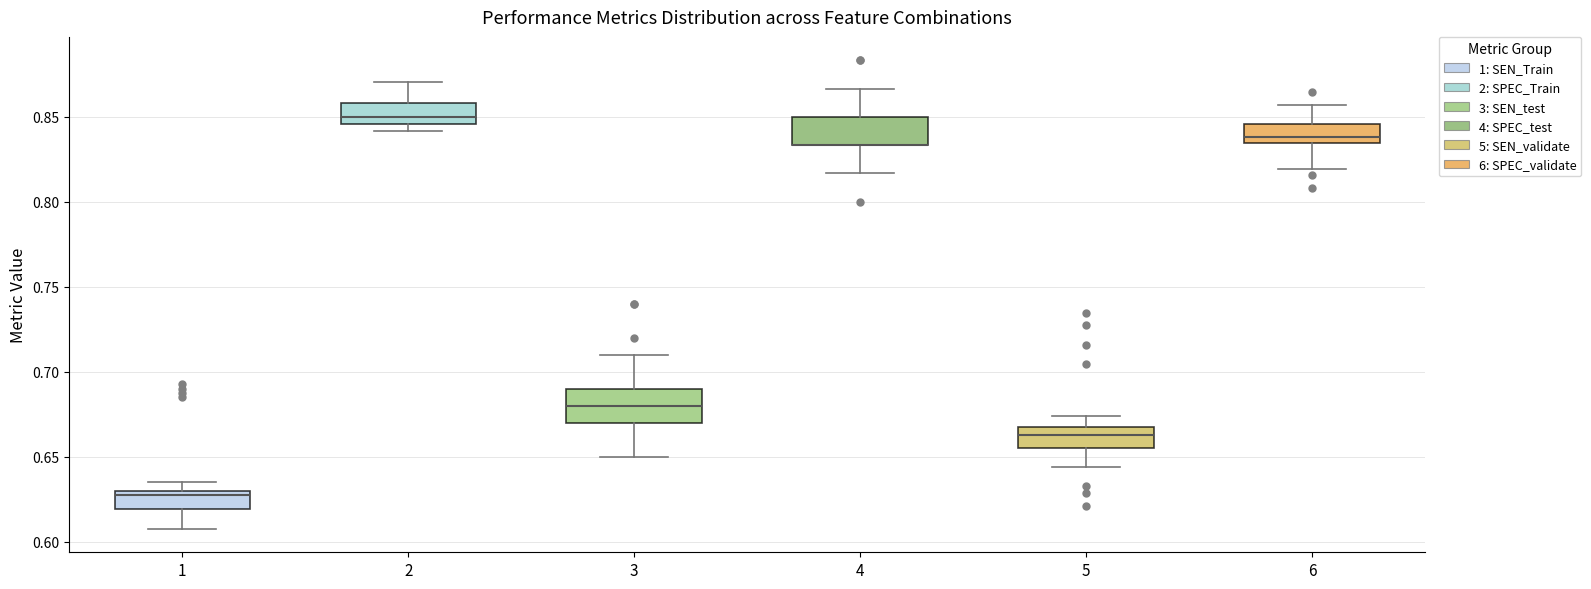

Reading left to right, transcribe this box plot: for each box, give where its median line is, the range the box spans, and where its two whiskers end, as read against the y-axis. The values are not printed on the chart, so give them approximately, as read against the axis.

1: median 0.630 (just below the box's upper edge), box 0.620 to 0.630, whiskers 0.610 to 0.635
2: median 0.850, box 0.845 to 0.860, whiskers 0.840 to 0.870
3: median 0.680, box 0.670 to 0.690, whiskers 0.650 to 0.710
4: median 0.835 (drawn on the box's lower edge), box 0.835 to 0.850, whiskers 0.815 to 0.865
5: median 0.665, box 0.655 to 0.670, whiskers 0.645 to 0.675
6: median 0.840, box 0.835 to 0.845, whiskers 0.820 to 0.855